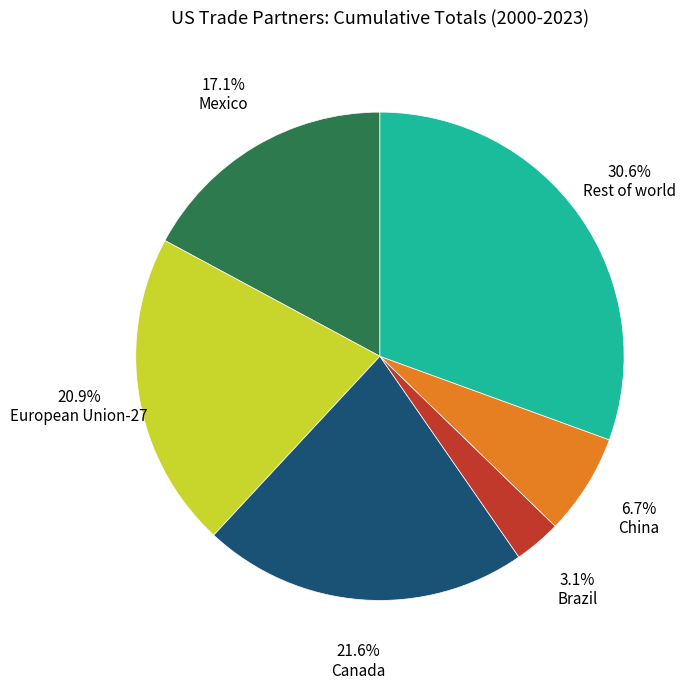

Does any single category account for the majority?

No